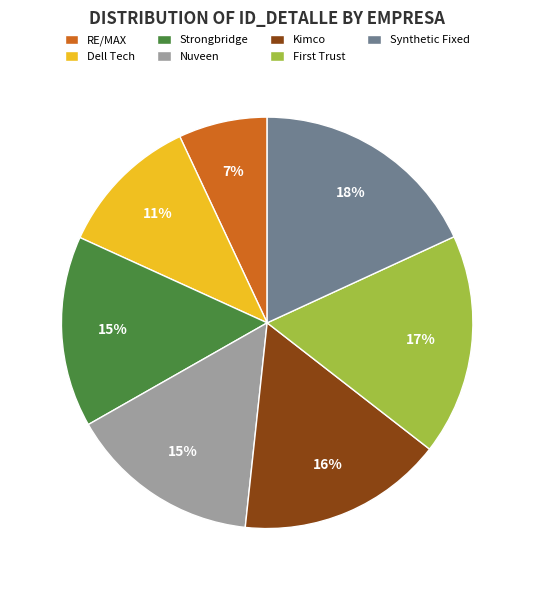

True or false: Synthetic Fixed accounts for 9% of the total.

False